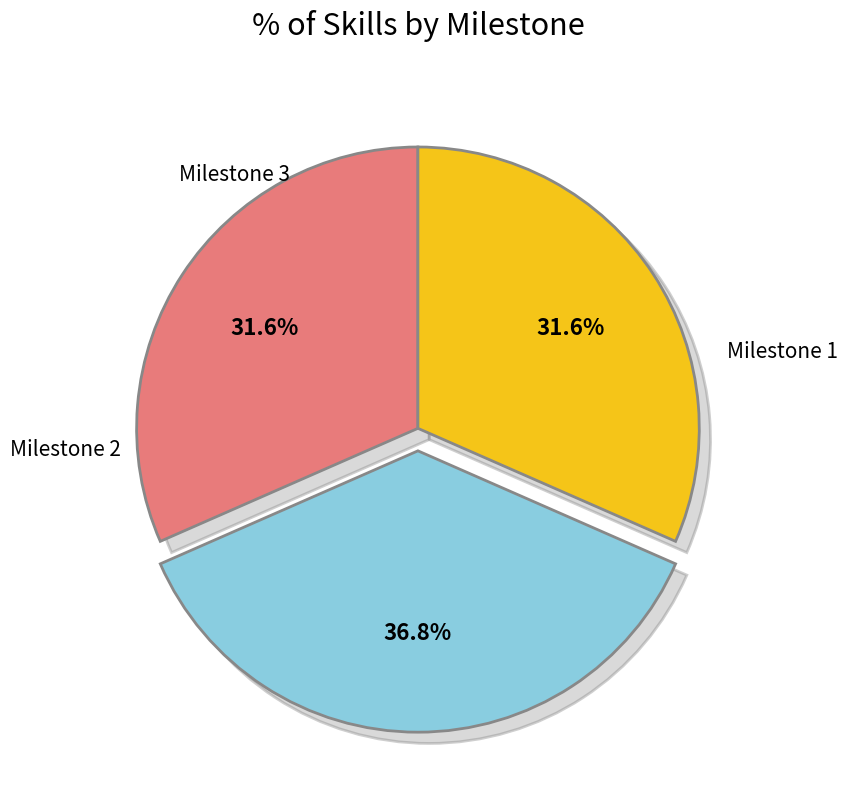

To the nearest percent, what is the average slice percentage?

33%